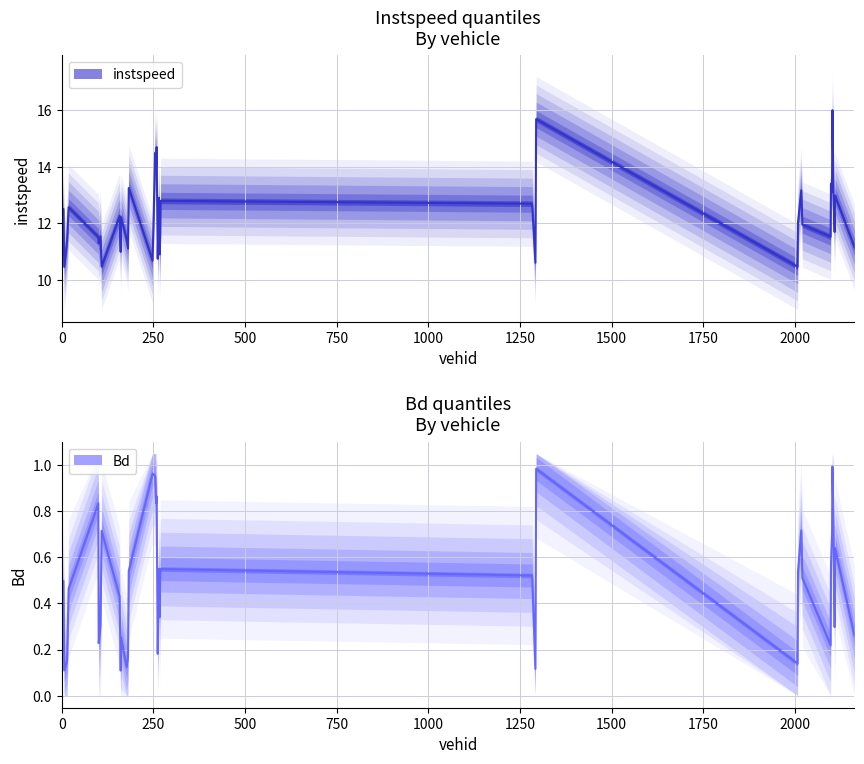

Rank the series at 2099.0 from lowest to highest value.

Bd, instspeed